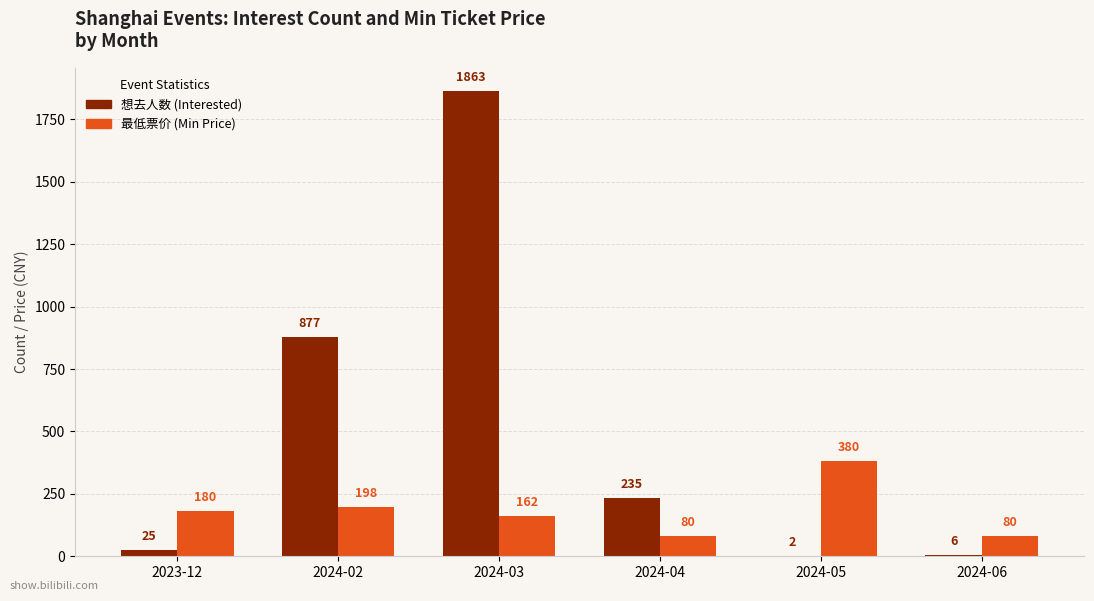

Which series has the largest total across all categories?

想去人数 (Interested)